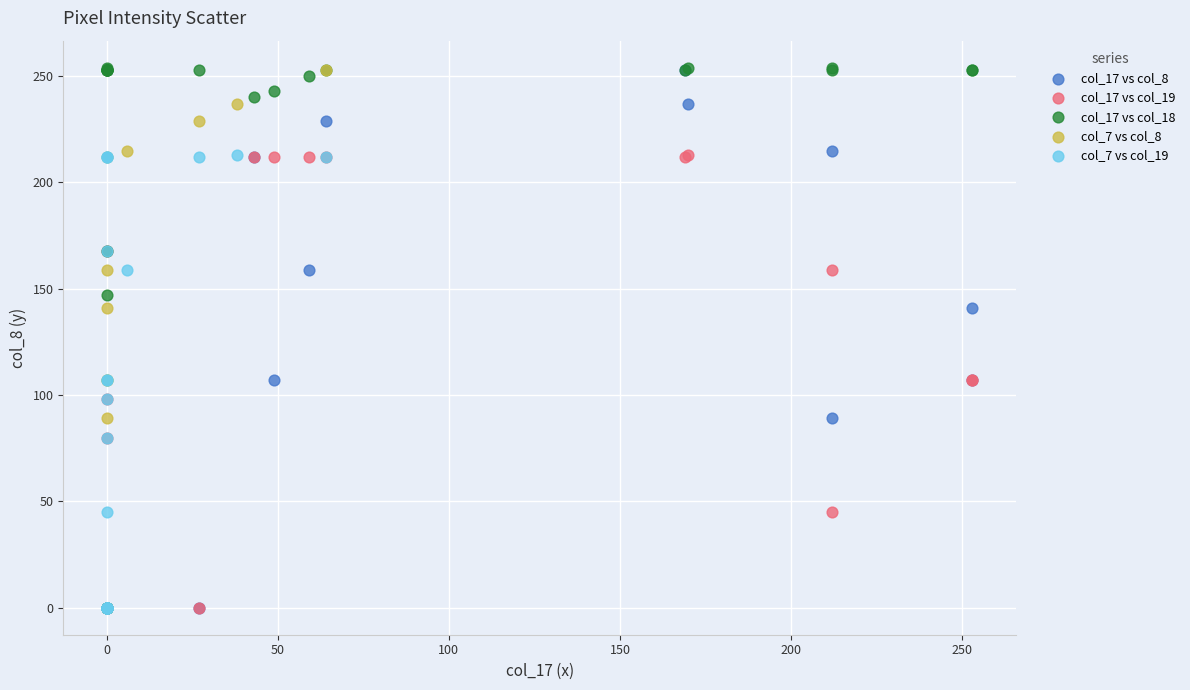

Which series has the largest Y range (max minus min)?

col_17 vs col_18